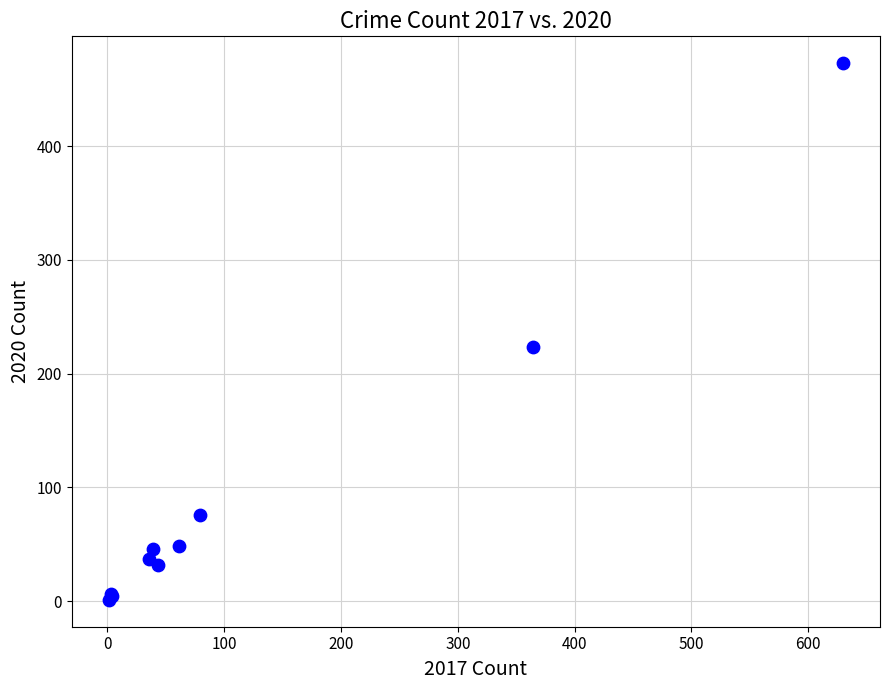

What Y value in the scatter plot is closest to 237?

223